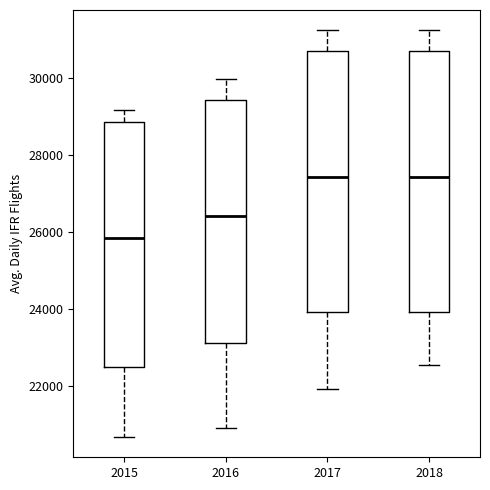

Reading left to right, read every box against the y-axis: the position of its median line, the range the box covers, and the ends of its whiskers. The values are not printed on the chart, so give them approximately, as read against the axis.

2015: median 25800, box 22400 to 28800, whiskers 20600 to 29200
2016: median 26400, box 23200 to 29400, whiskers 21000 to 30000
2017: median 27400, box 24000 to 30800, whiskers 22000 to 31200
2018: median 27400, box 24000 to 30800, whiskers 22600 to 31200